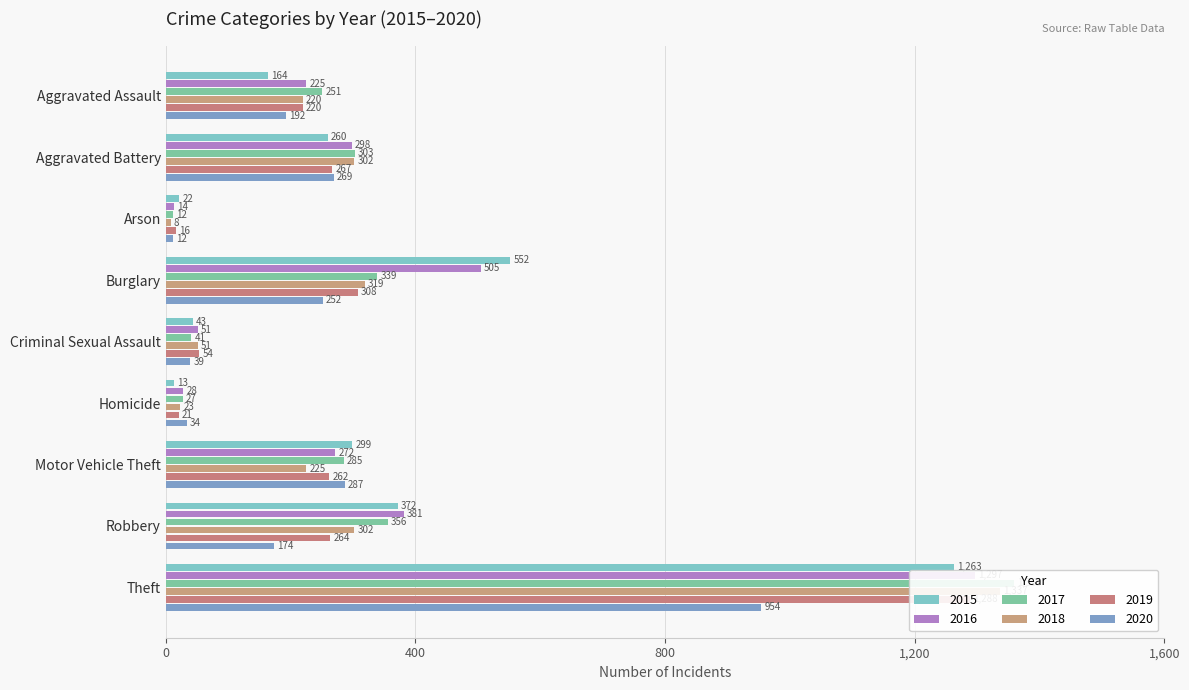

Reading left to right, extract all data points from this chart.

2015: 164	260	22	552	43	13	299	372	1263
2016: 225	298	14	505	51	28	272	381	1297
2017: 251	303	12	339	41	27	285	356	1359
2018: 220	302	8	319	51	23	225	302	1337
2019: 220	267	16	308	54	21	262	264	1288
2020: 192	269	12	252	39	34	287	174	954